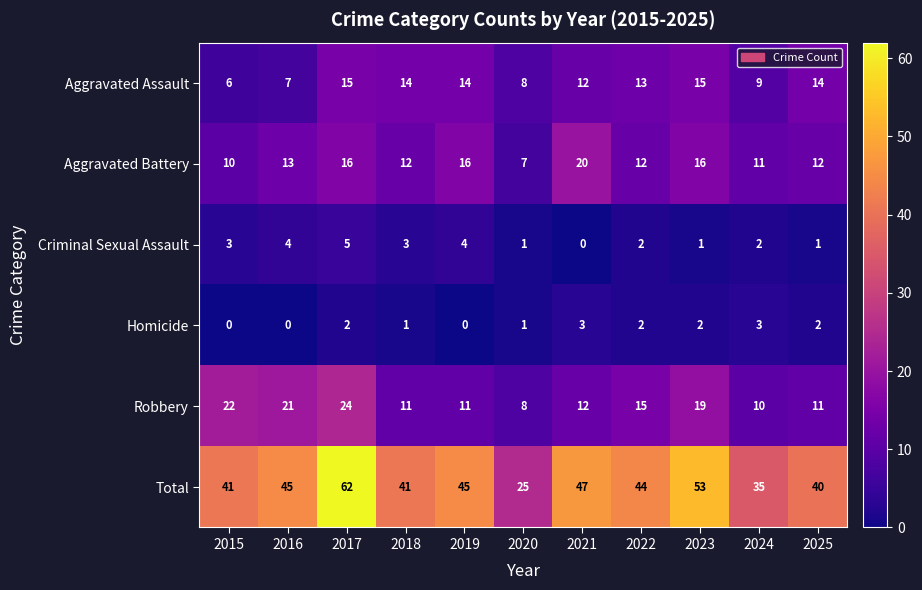

What is the sum of all Criminal Sexual Assault values?

26